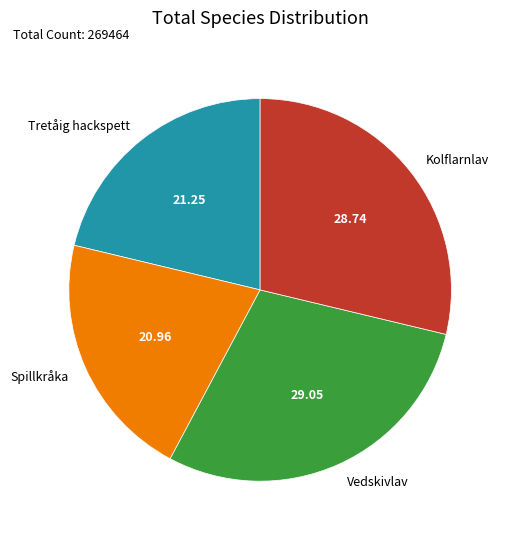

Approximately how many times larger is the value at Kolflarnlav compared to Tretåig hackspett?

1.4